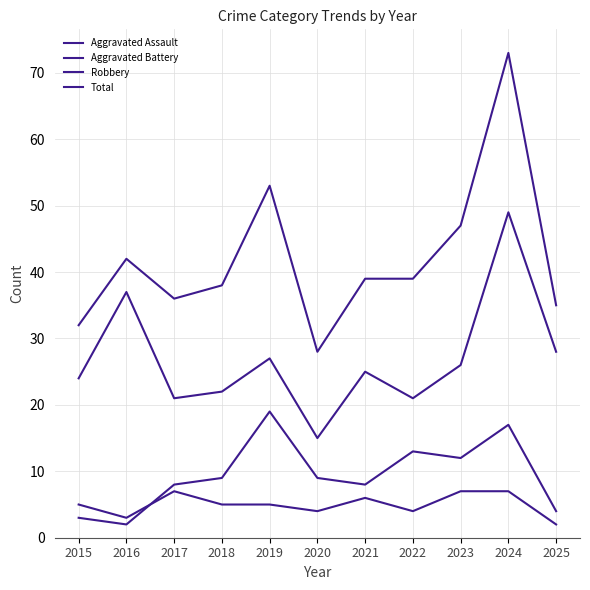

At which category is the sum across all series the highest?

2024